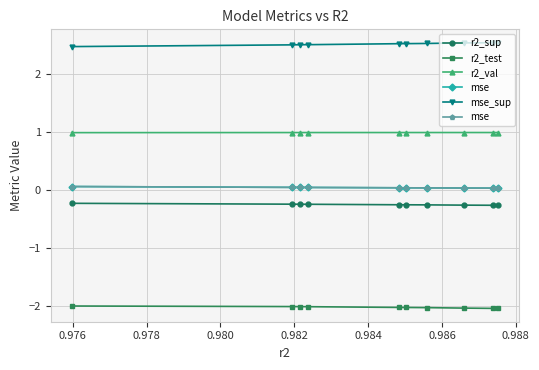

What is the highest value of the mse_sup series?

2.5